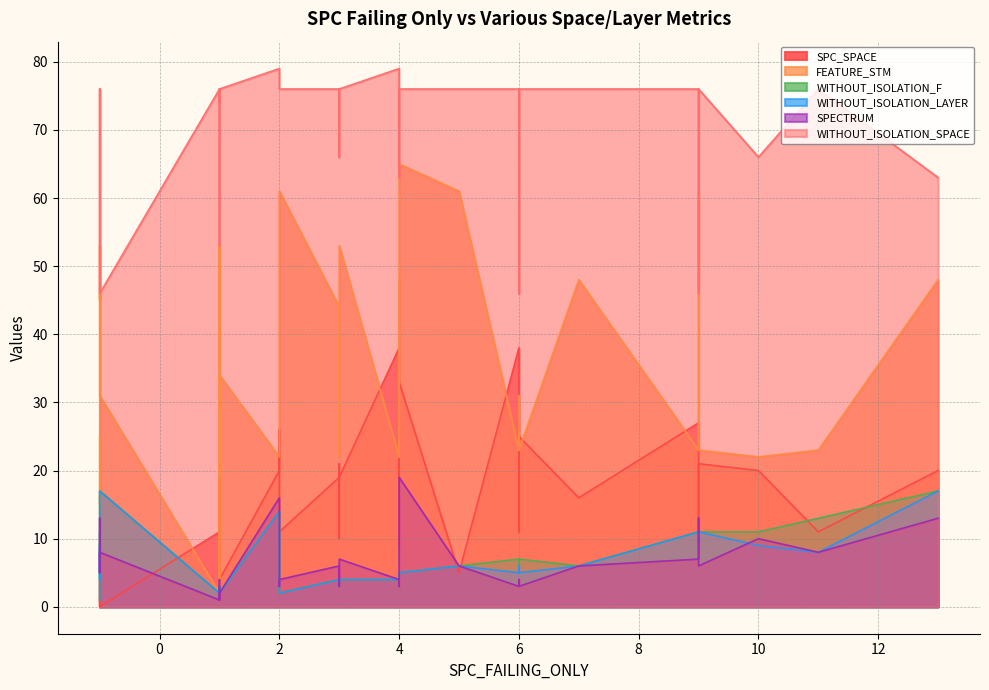

What are all the series names shown in the legend?

SPC_SPACE, FEATURE_STM, WITHOUT_ISOLATION_F, WITHOUT_ISOLATION_LAYER, SPECTRUM, WITHOUT_ISOLATION_SPACE